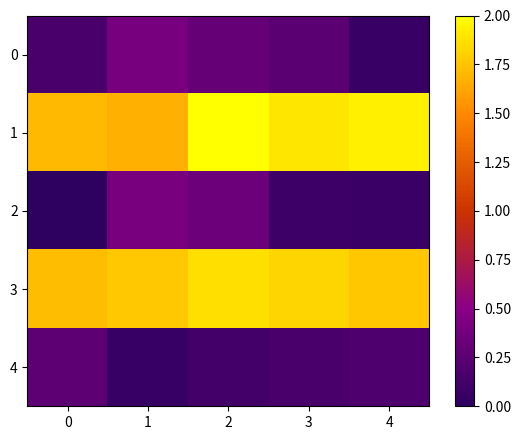

At which category is the sum across all series the highest?

2